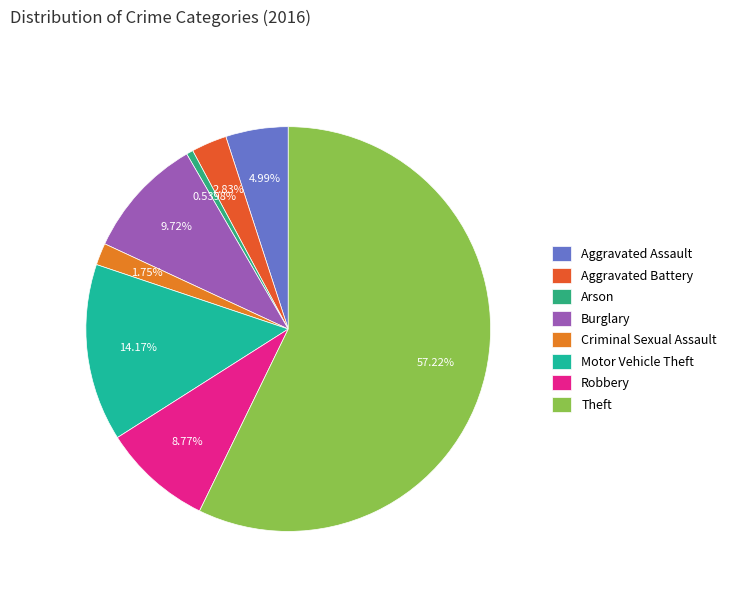

Rank the categories by value from highest to lowest.

Theft, Motor Vehicle Theft, Burglary, Robbery, Aggravated Assault, Aggravated Battery, Criminal Sexual Assault, Arson